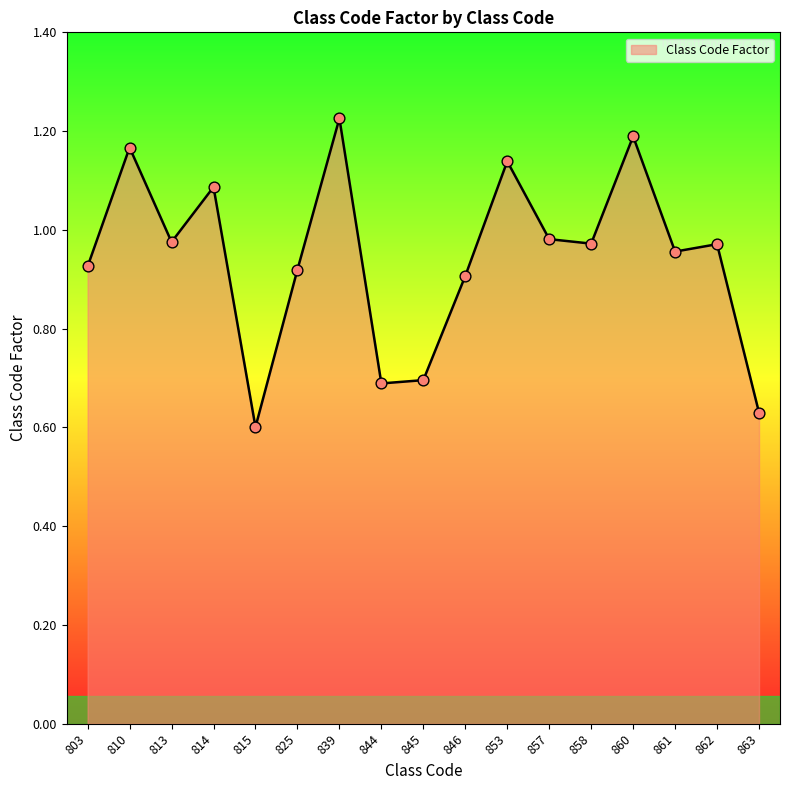

What is the change in value from 815 to 845?

+0.1